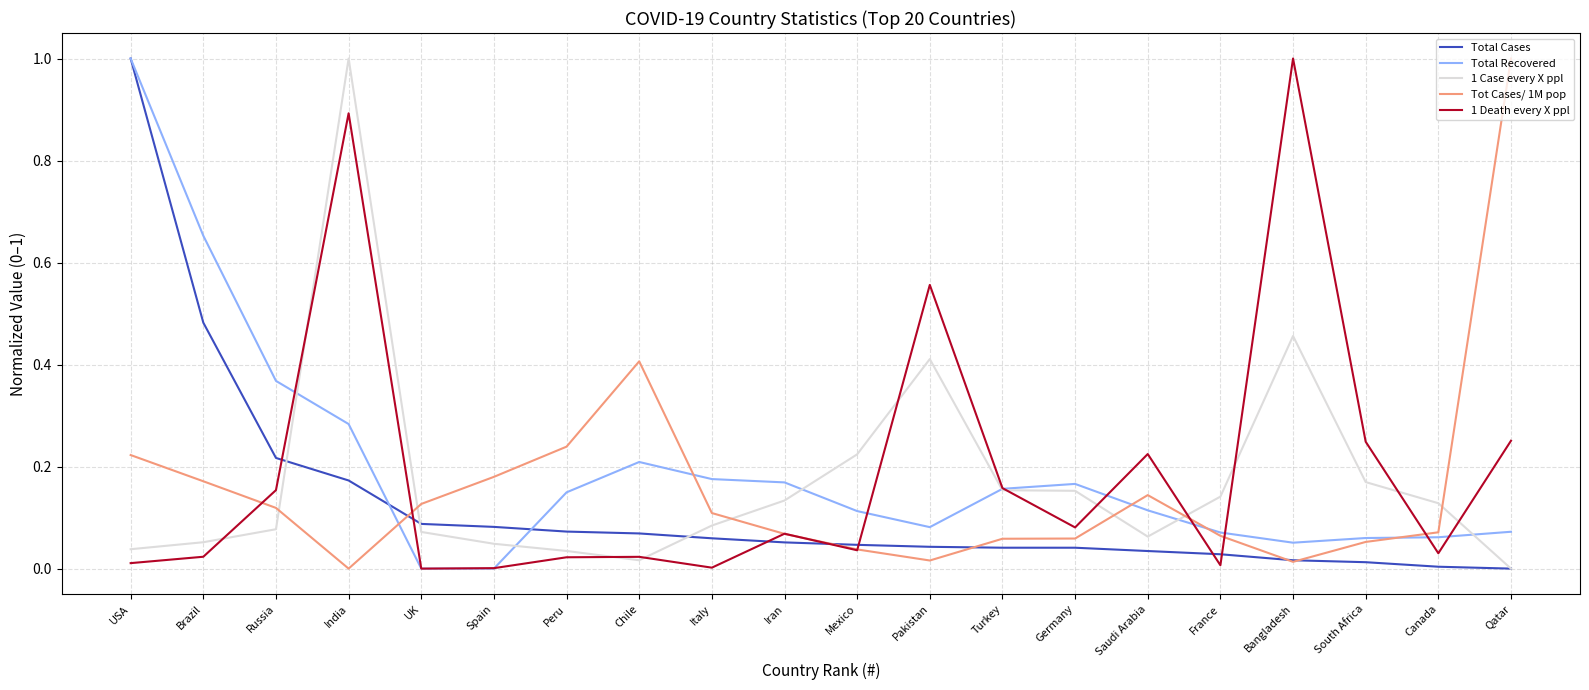

The value of Total Cases at Saudi Arabia is 0.0. True or false?

True